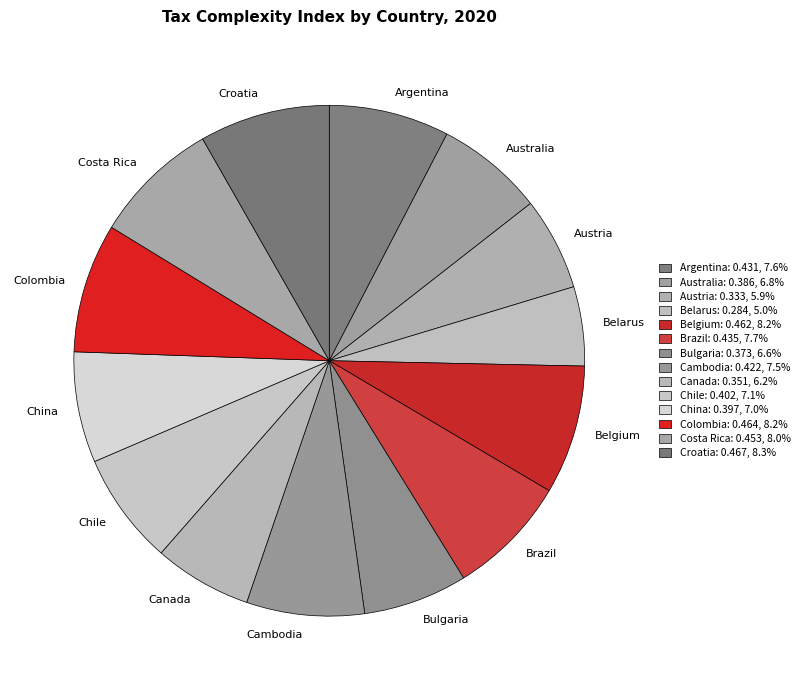

Is there any slice that represents more than half of the pie?

No